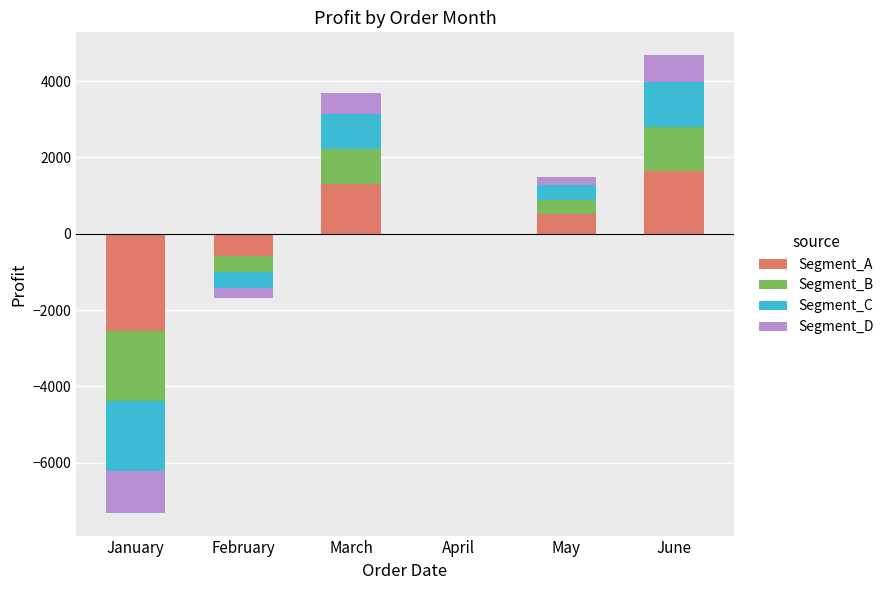

Is the value of Segment_B at June greater than the value of Segment_D at June?

Yes